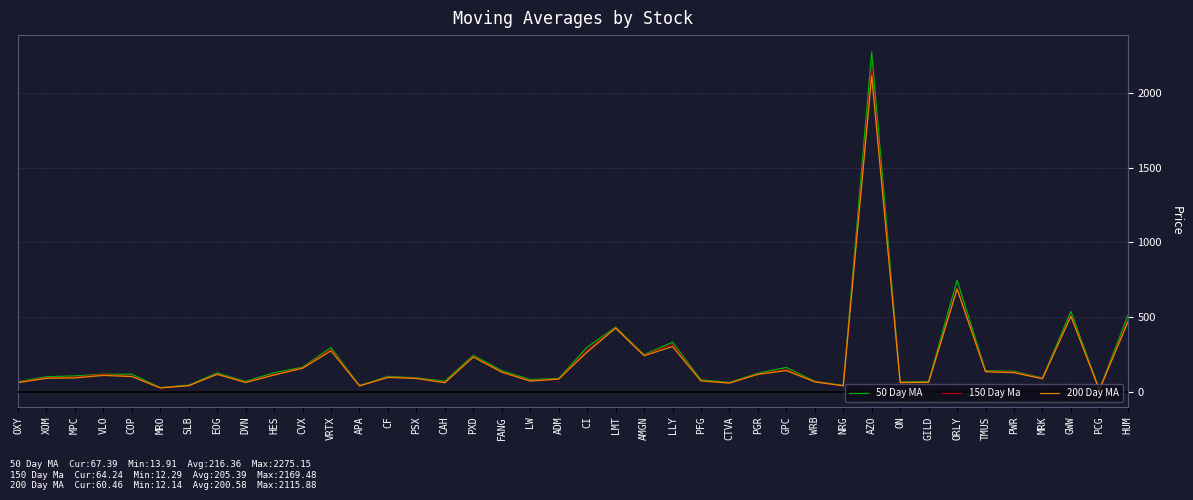

How many categories are shown in the chart?

40